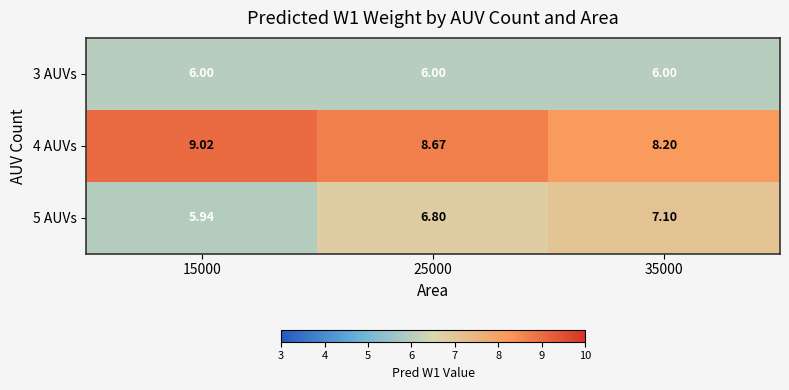

Is the value of 5 AUVs at 25000 greater than the value of 3 AUVs at 35000?

Yes